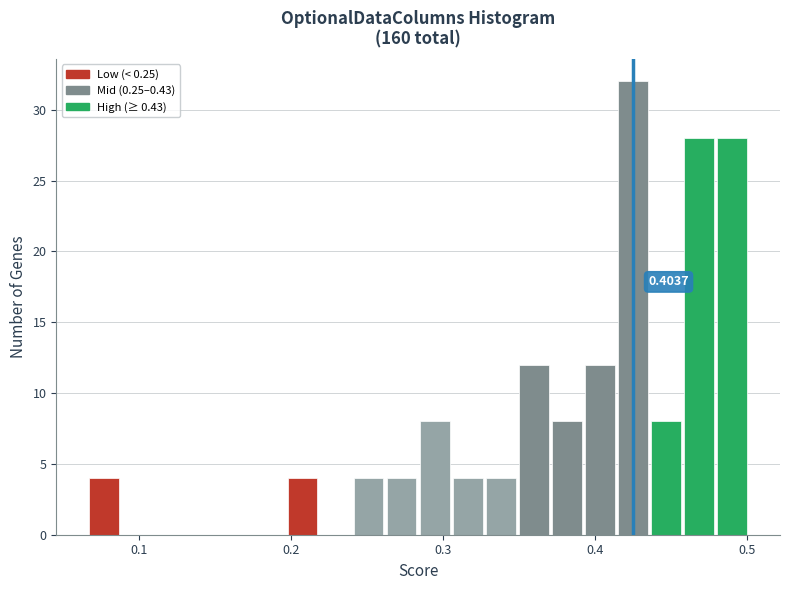

Around what value on the x-axis is the tallest bar? Give the approximate position of its centre, as read against the axis.

0.43